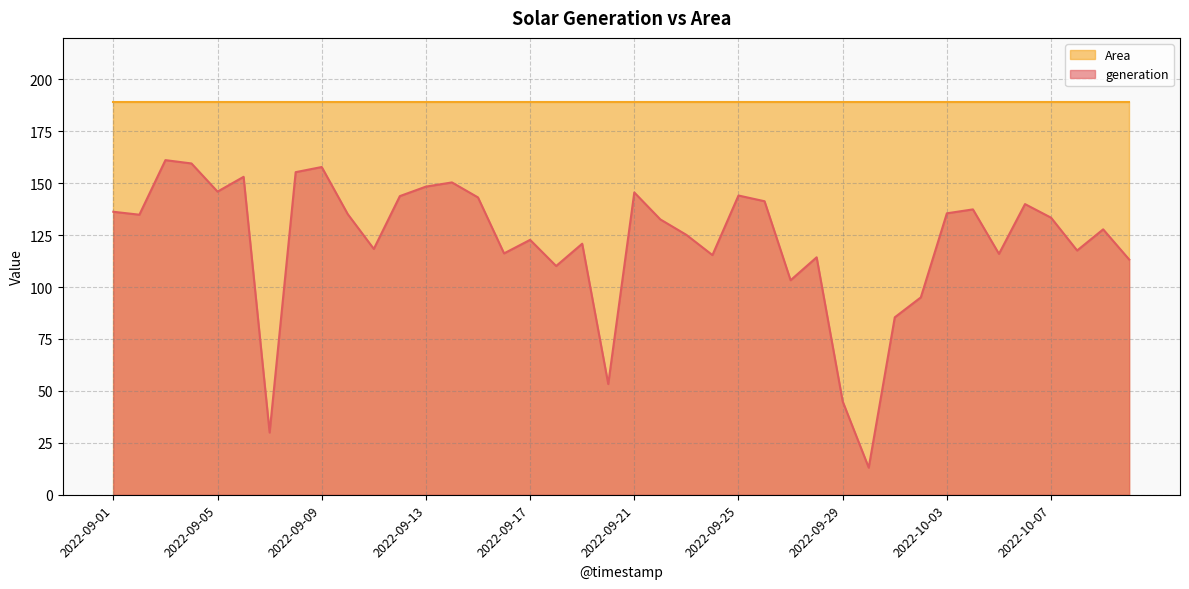

Is it true that the value at 2022-09-25 is 50.8?

False